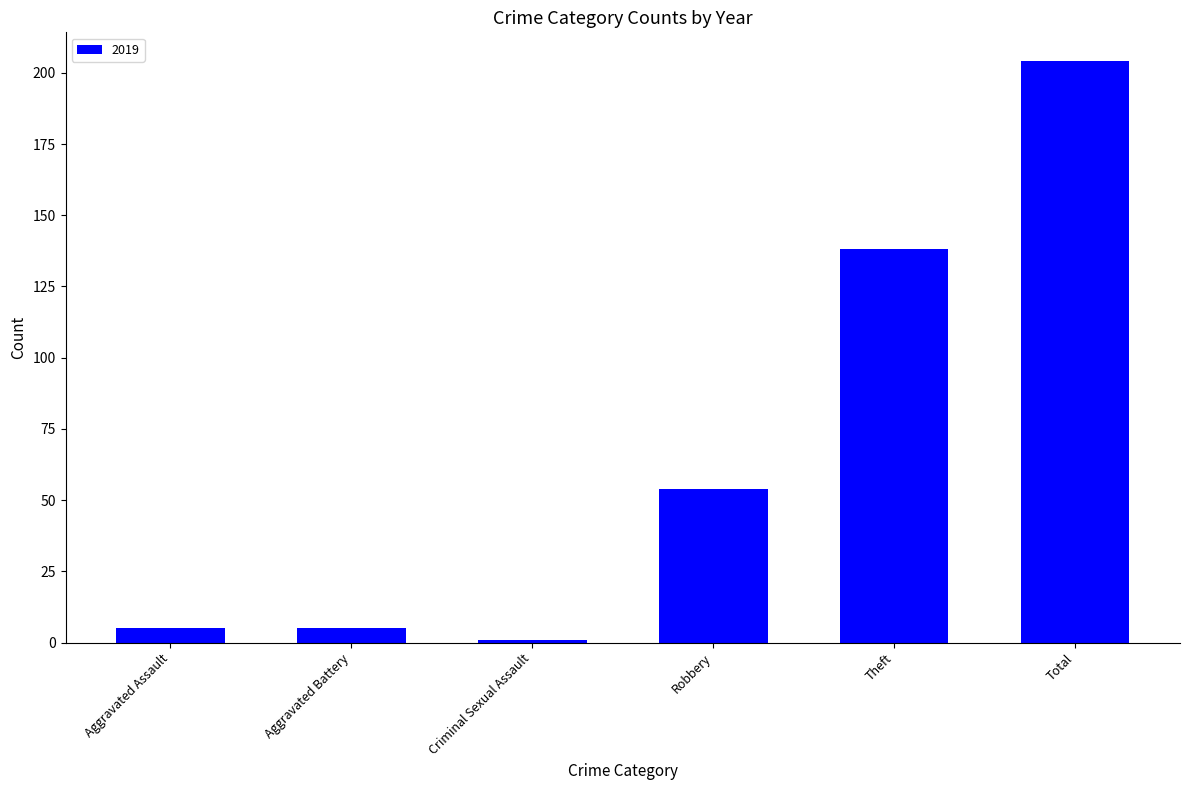

Which category has the highest value across all series?

Total